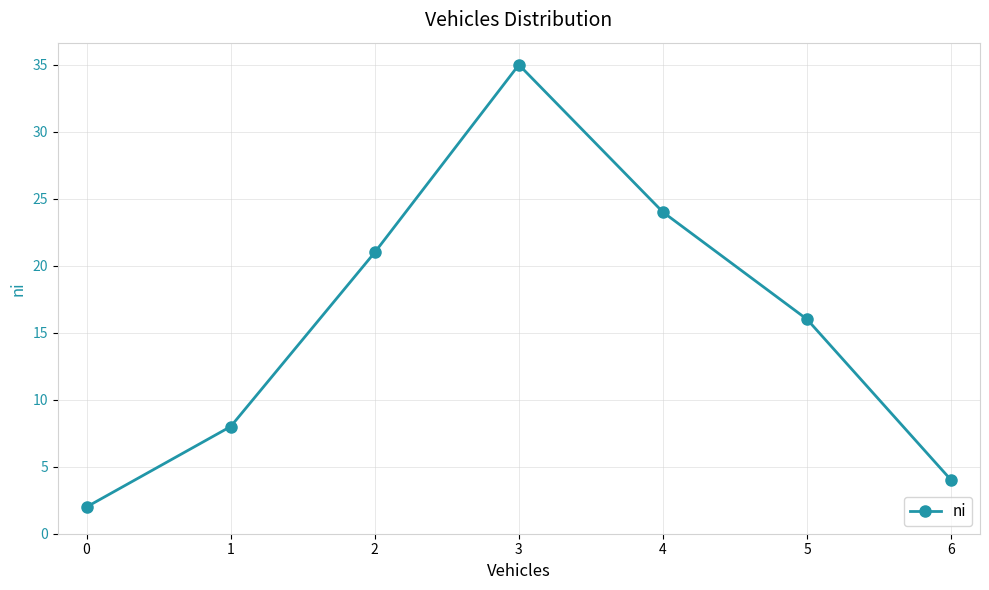

The chart shows a value of 37 at 1. True or false?

False